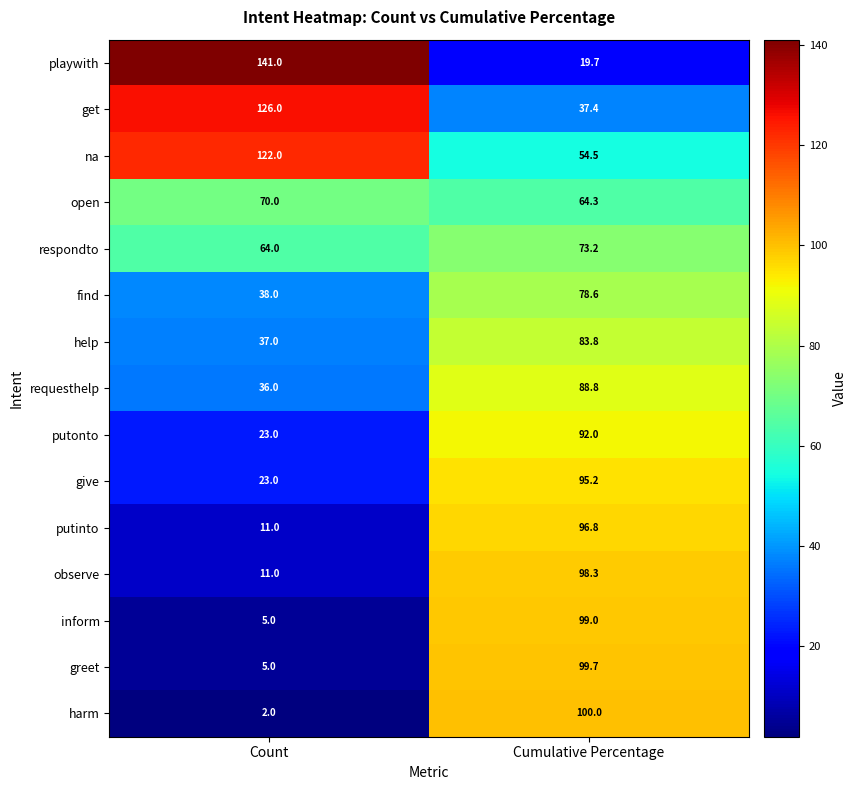

At which category is the sum across all series the highest?

Cumulative Percentage